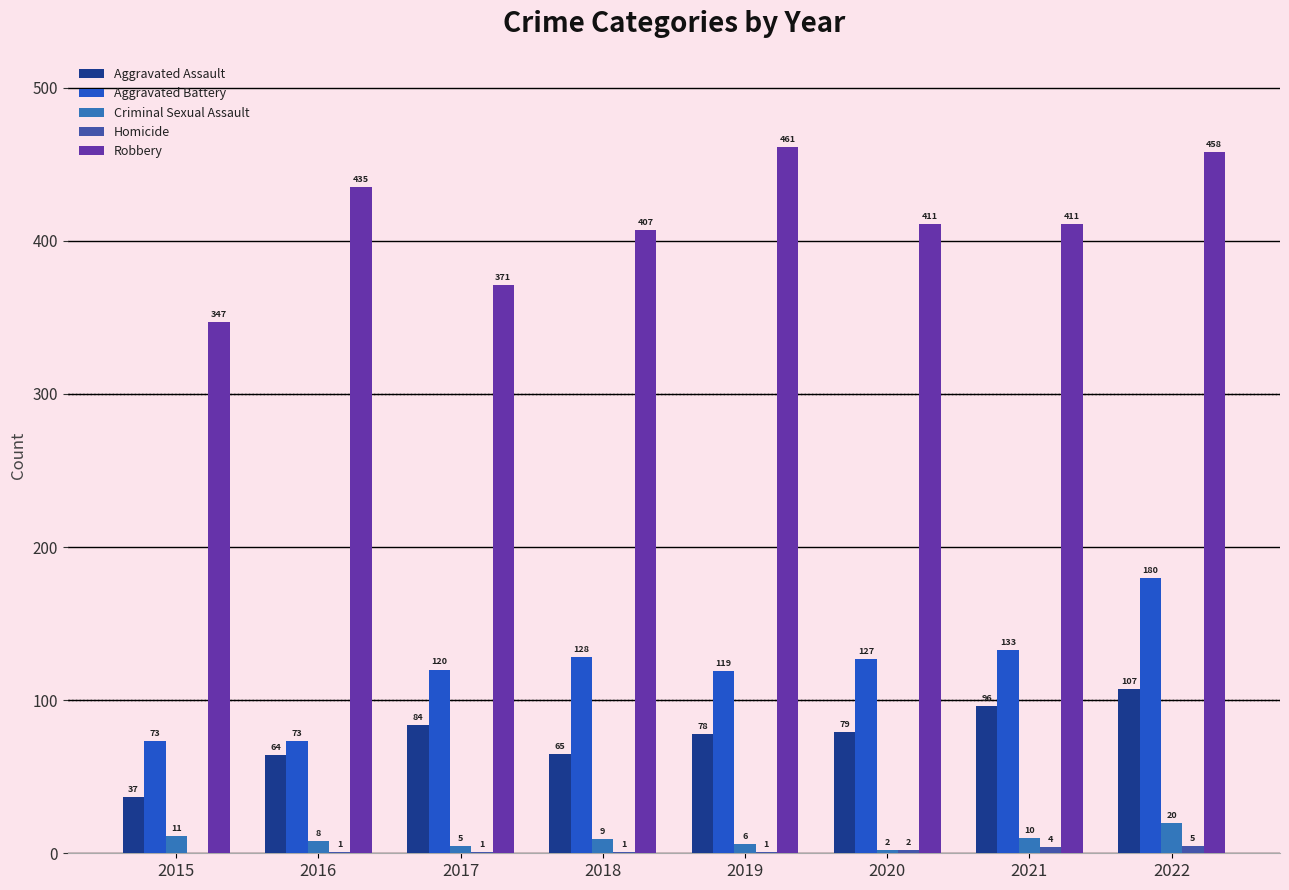

The value of Robbery at 2020 is 725. True or false?

False